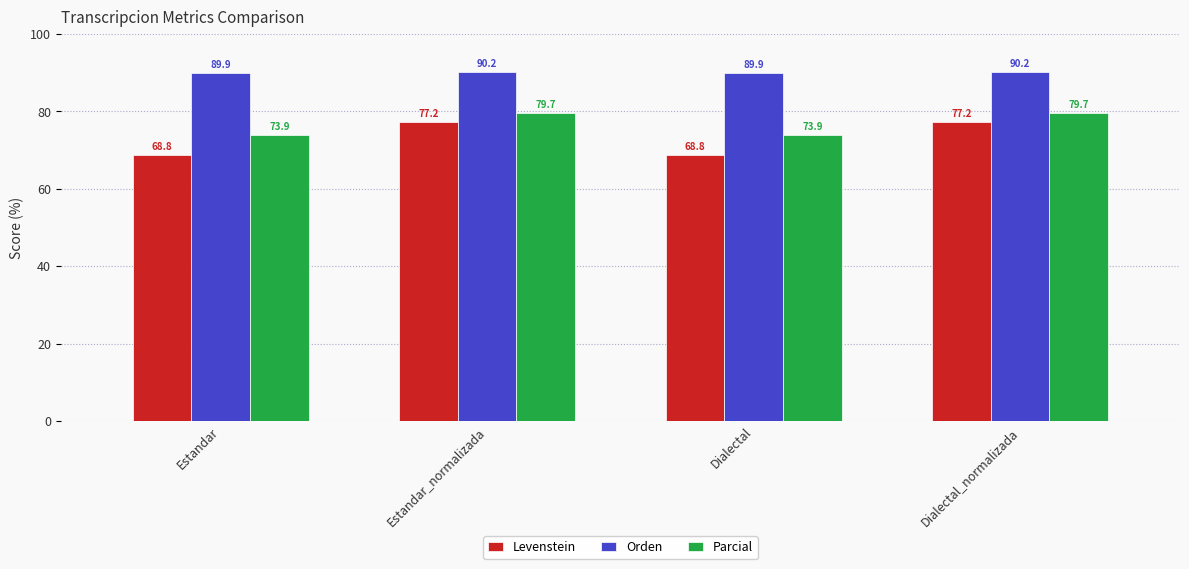

Is the value of Levenstein at Estandar greater than the value of Parcial at Estandar?

No